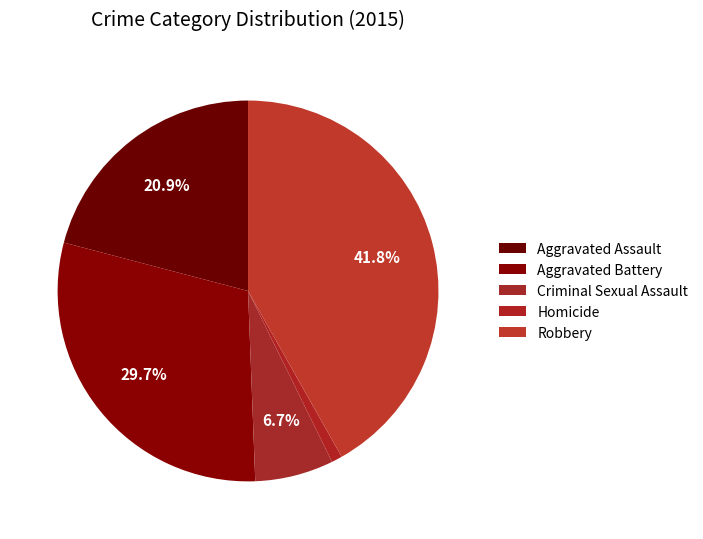

Which category has the biggest portion of the pie?

Robbery